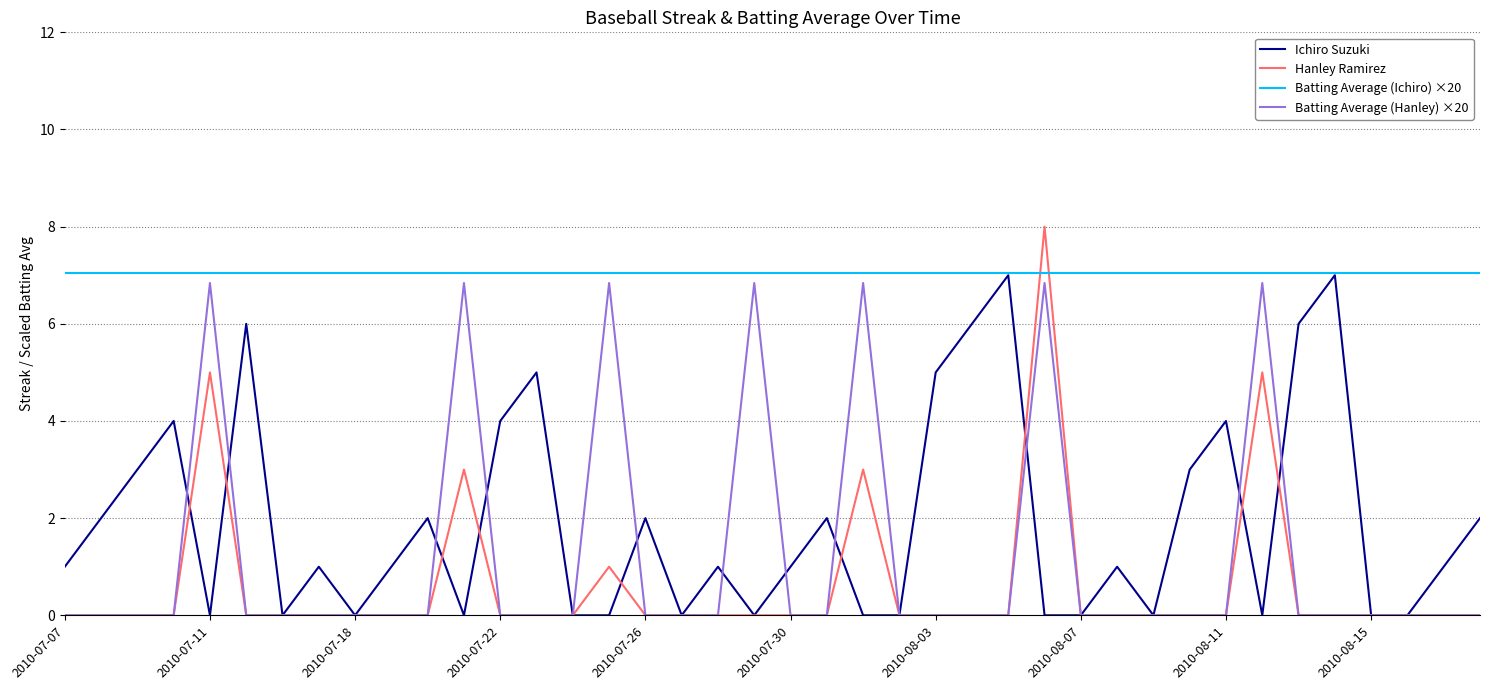

Which series has the largest total across all categories?

Batting Average (Ichiro) ×20